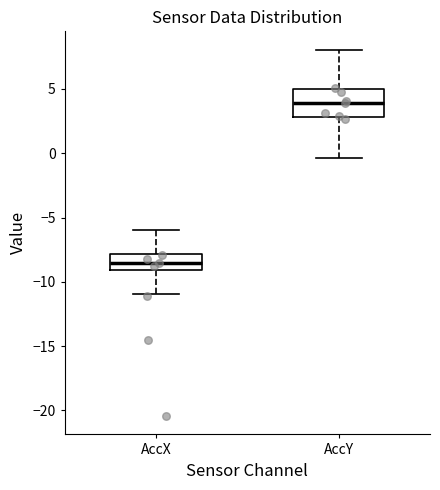

Reading left to right, read every box against the y-axis: the position of its median line, the range the box covers, and the ends of its whiskers. The values are not printed on the chart, so give them approximately, as read against the axis.

AccX: median -8.5, box -9.0 to -8.0, whiskers -11.0 to -6.0
AccY: median 4.0, box 3.0 to 5.0, whiskers -0.5 to 8.0